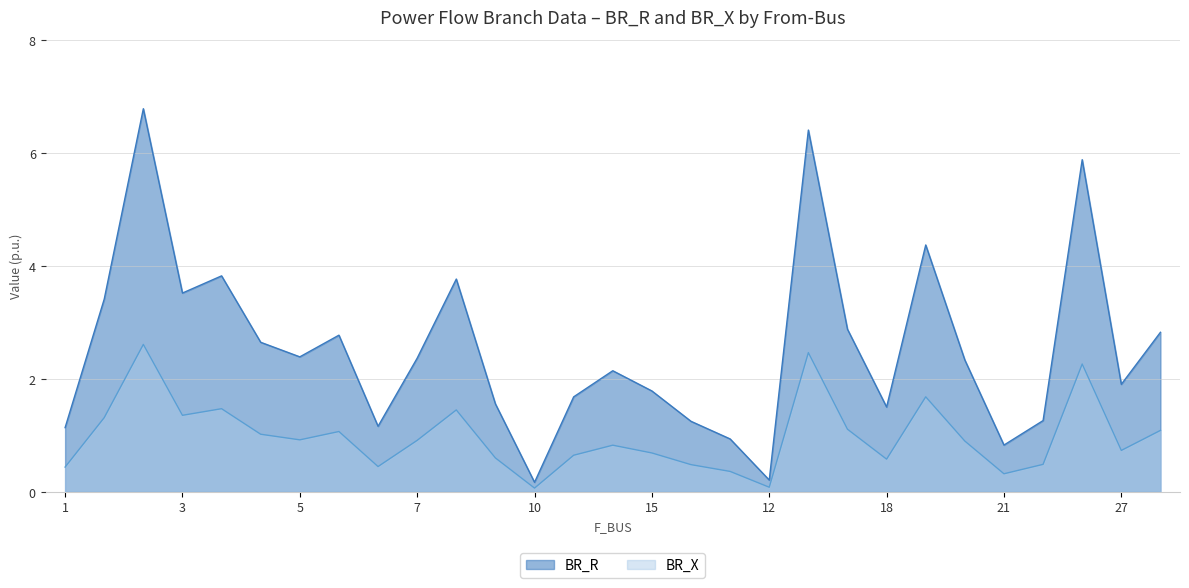

The BR_R series shows 2.8 at 23. True or false?

True